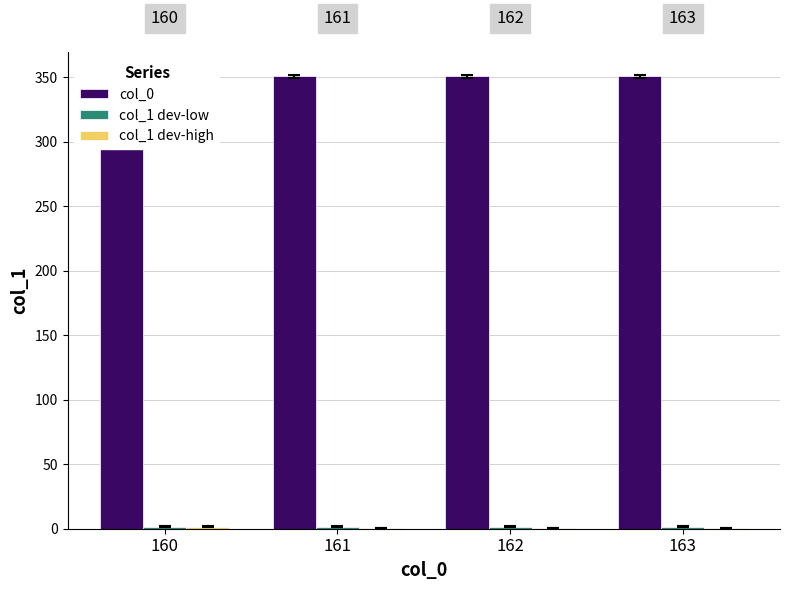

What is the spread (max minus min) of values at 162?

350.0